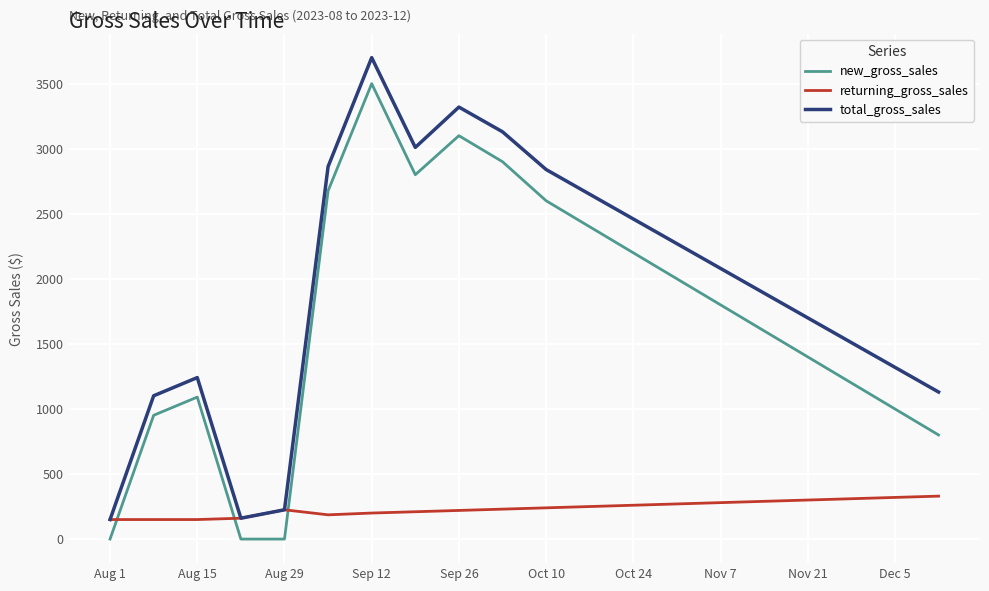

Which series has the largest total across all categories?

total_gross_sales